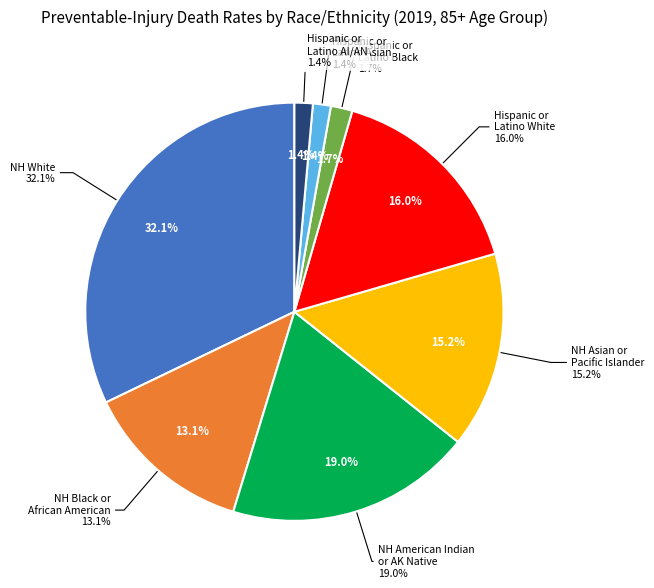

Which has a higher value, Not Hispanic or Latino White or Hispanic or Latino Asian or Pacific Islander?

Not Hispanic or Latino White